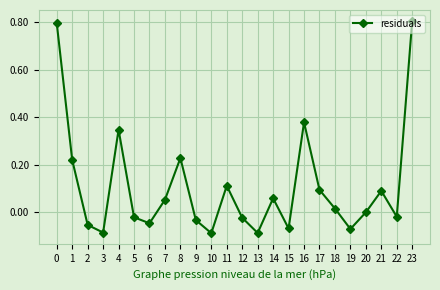

What is the greatest value displayed?

0.8